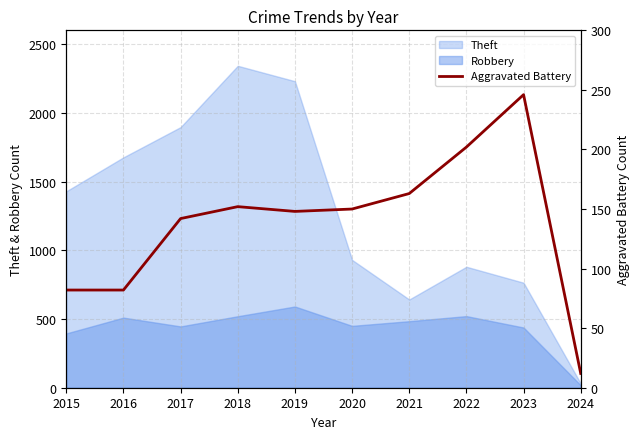

Is it true that Robbery equals 438 at 2023?

True